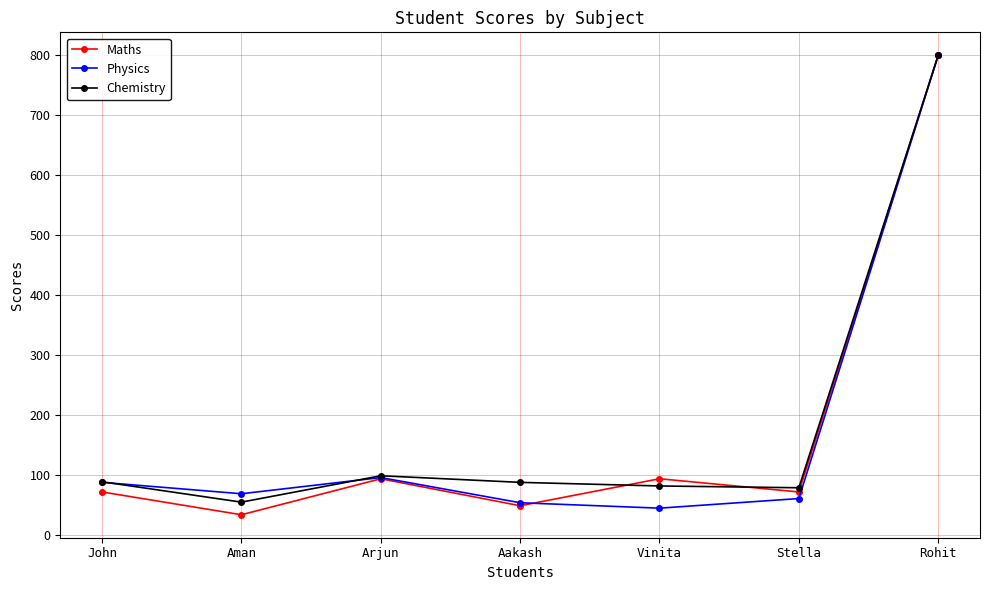

Is it true that Chemistry equals 99 at Arjun?

True